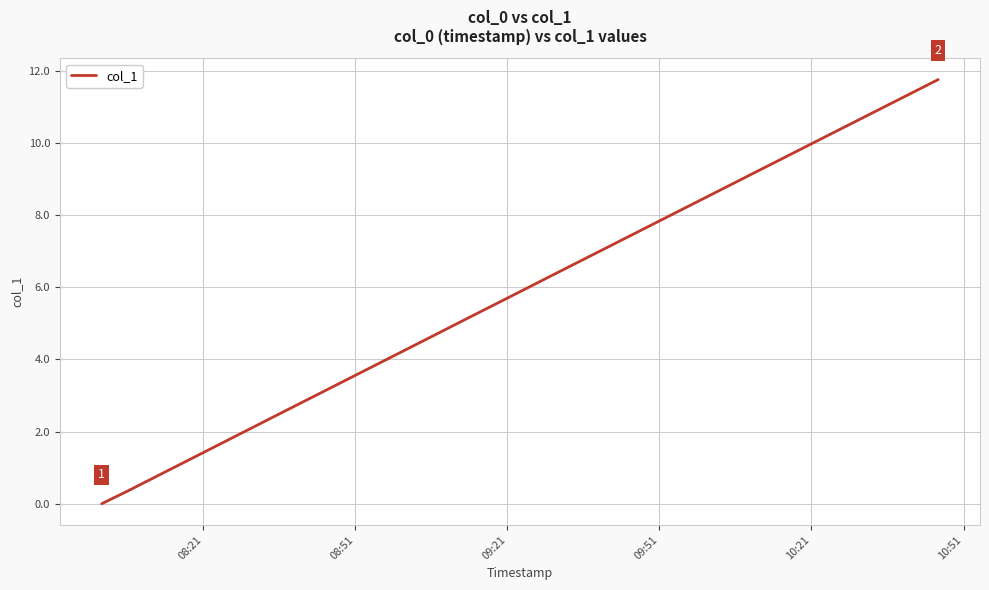

What is the maximum value shown in the chart?

11.8